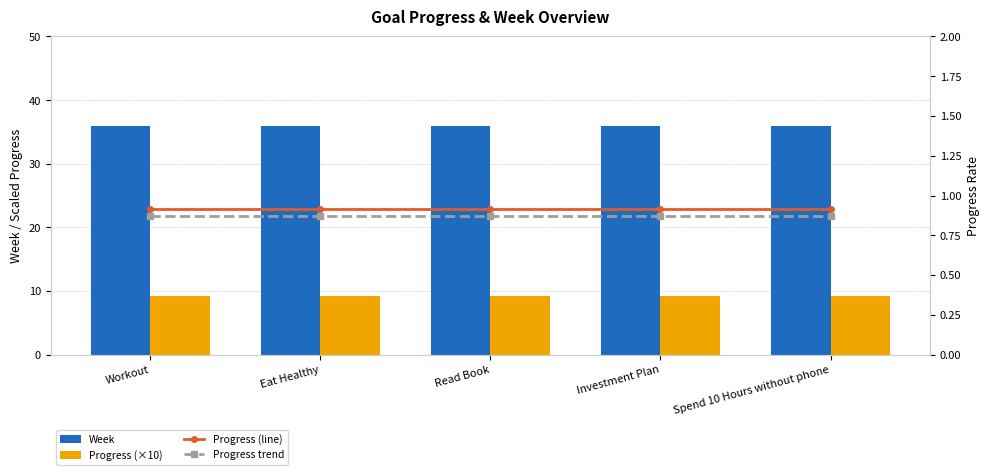

What is the sum of all Progress trend values?

4.3